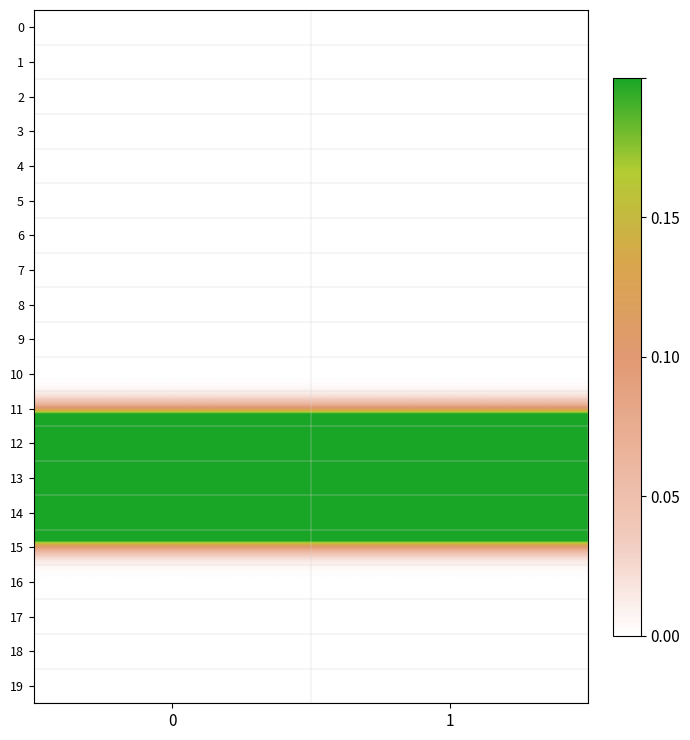

At how many categories does at least one series exceed 0?

2